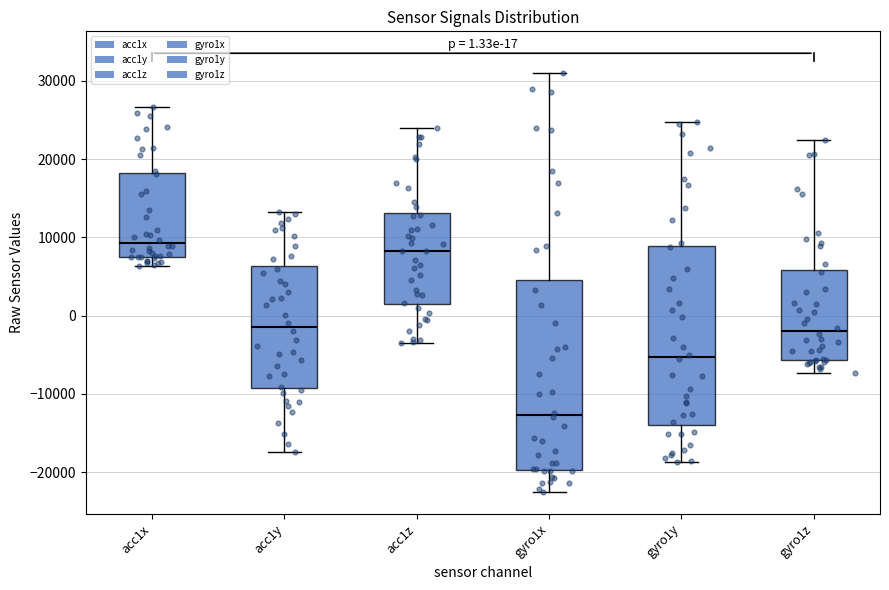

Which box has the highest median line?

acc1x